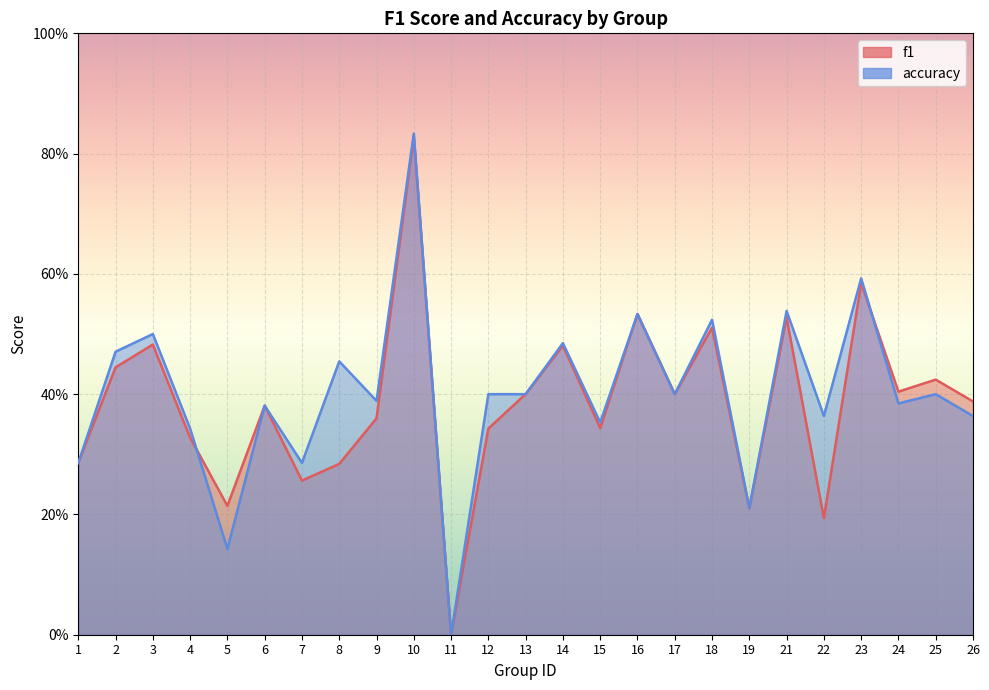

Rank the series at 2 from lowest to highest value.

f1, accuracy